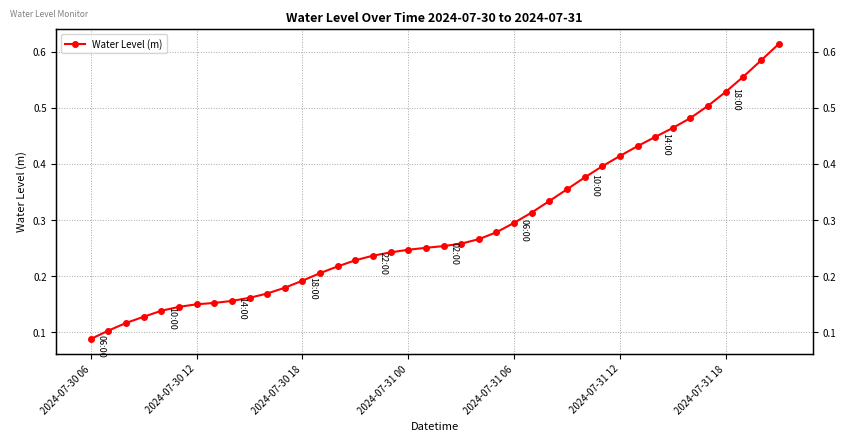

List the labels in order of value, smallest first.

2024-07-30 06, 2024-07-30 12, 2024-07-30 18, 2024-07-31 00, 2024-07-31 06, 2024-07-31 12, 2024-07-31 18, 7, 8, 9, 10, 11, 12, 13, 14, 15, 16, 17, 18, 19, 20, 21, 22, 23, 24, 25, 26, 27, 28, 29, 30, 31, 32, 33, 34, 35, 36, 37, 38, 39